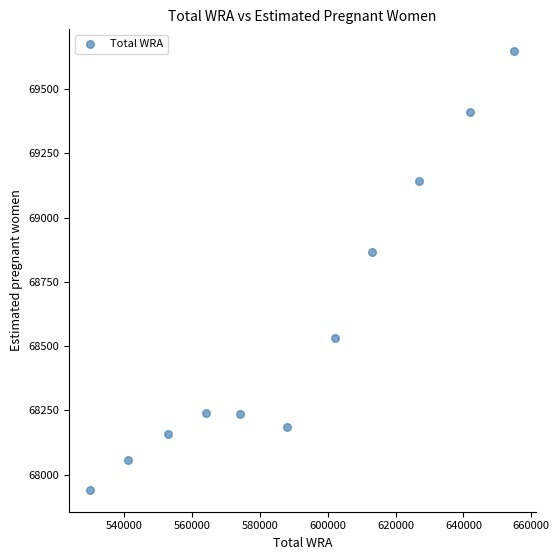

What Y value in the scatter plot is closest to 68794?

68868.1